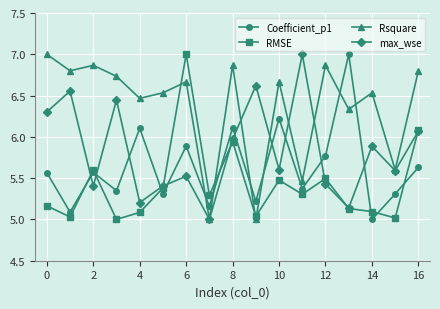

Which series has the largest total across all categories?

Rsquare